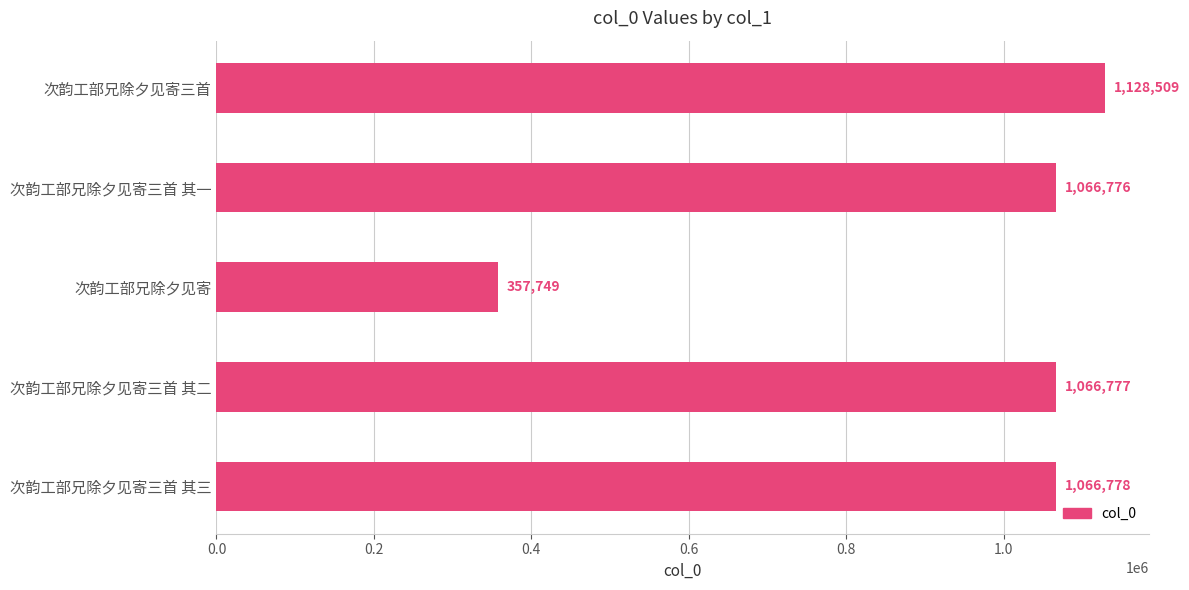

Count the number of categories in the chart.

5